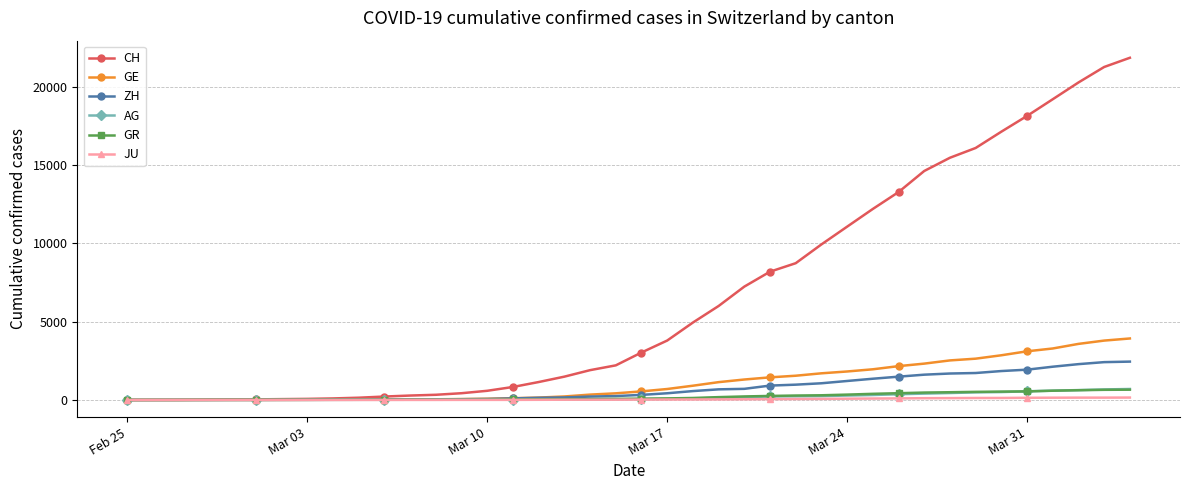

Which series ends up on top after the final intersection of AG and GR?

AG